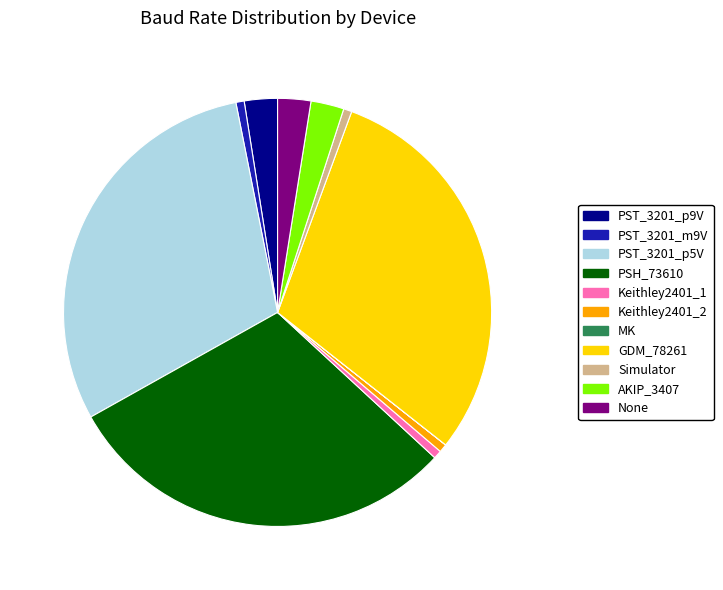

Is there a majority slice in this chart?

No